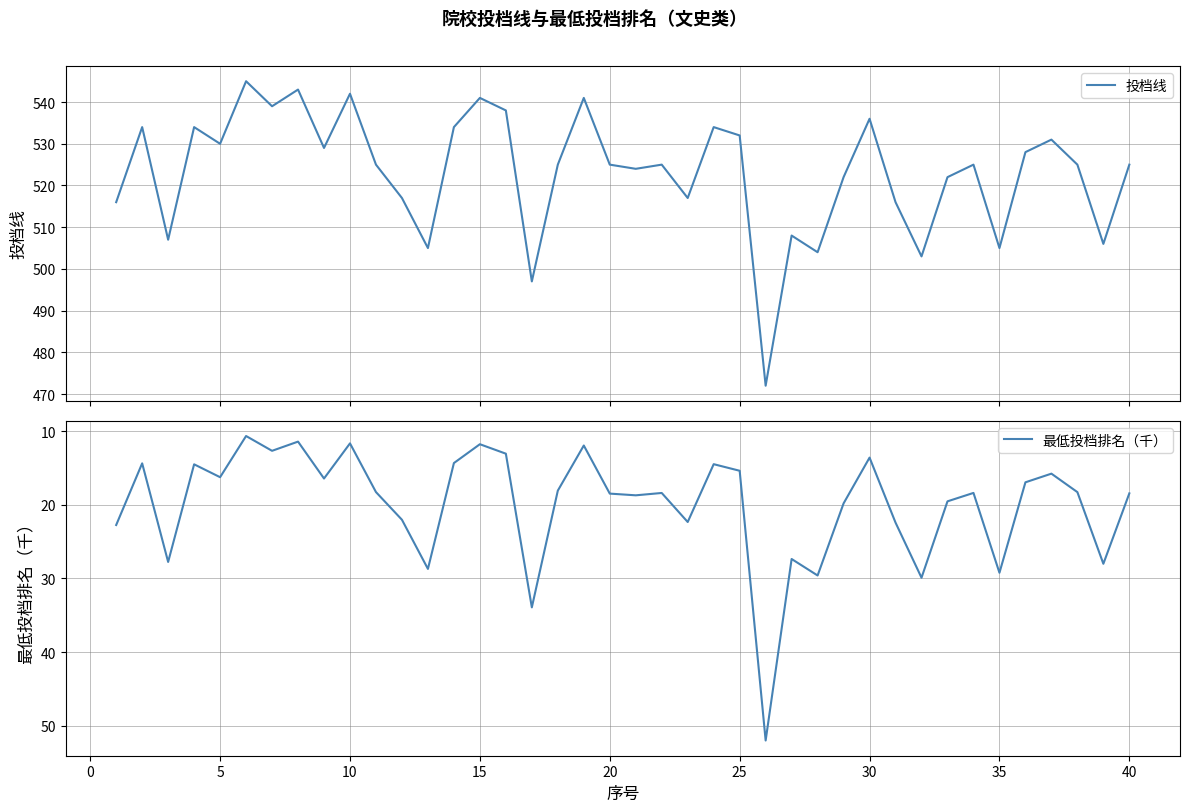

Reading left to right, list all the values displayed in this chart.

投档线: 516.0	534.0	507.0	534.0	530.0	545.0	539.0	543.0	529.0	542.0	525.0	517.0	505.0	534.0	541.0	538.0	497.0	525.0	541.0	525.0	524.0	525.0	517.0	534.0	532.0	472.0	508.0	504.0	522.0	536.0	516.0	503.0	522.0	525.0	505.0	528.0	531.0	525.0	506.0	525.0
最低投档排名（千）: 22.7	14.4	27.8	14.5	16.3	10.7	12.7	11.4	16.4	11.7	18.3	22.0	28.7	14.3	11.8	13.1	33.9	18.1	12.0	18.5	18.7	18.4	22.3	14.5	15.4	52.0	27.4	29.6	19.8	13.6	22.4	29.9	19.5	18.4	29.2	17.0	15.8	18.3	28.0	18.5